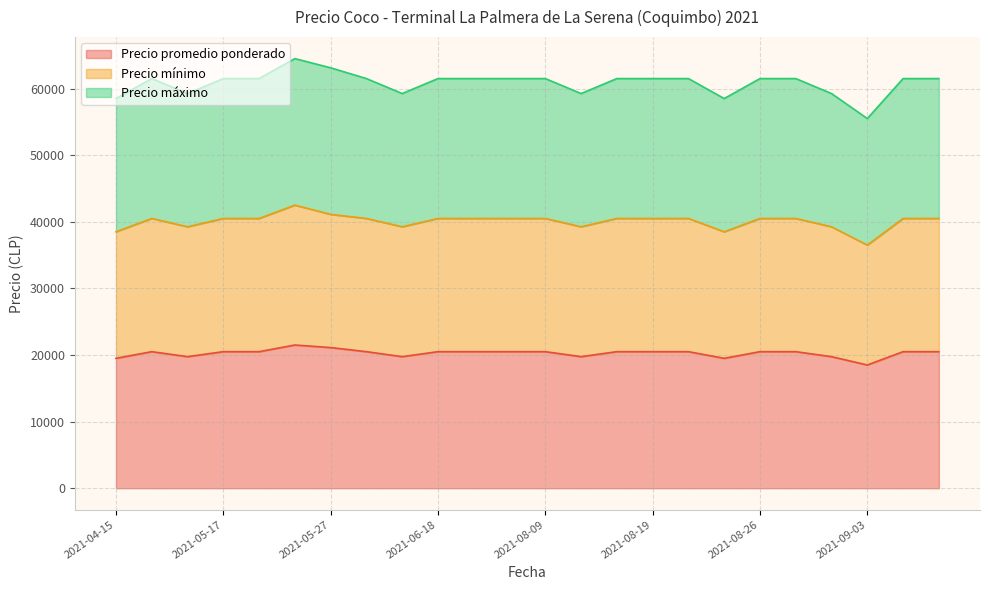

True or false: Precio mínimo and Precio máximo intersect in this chart.

False